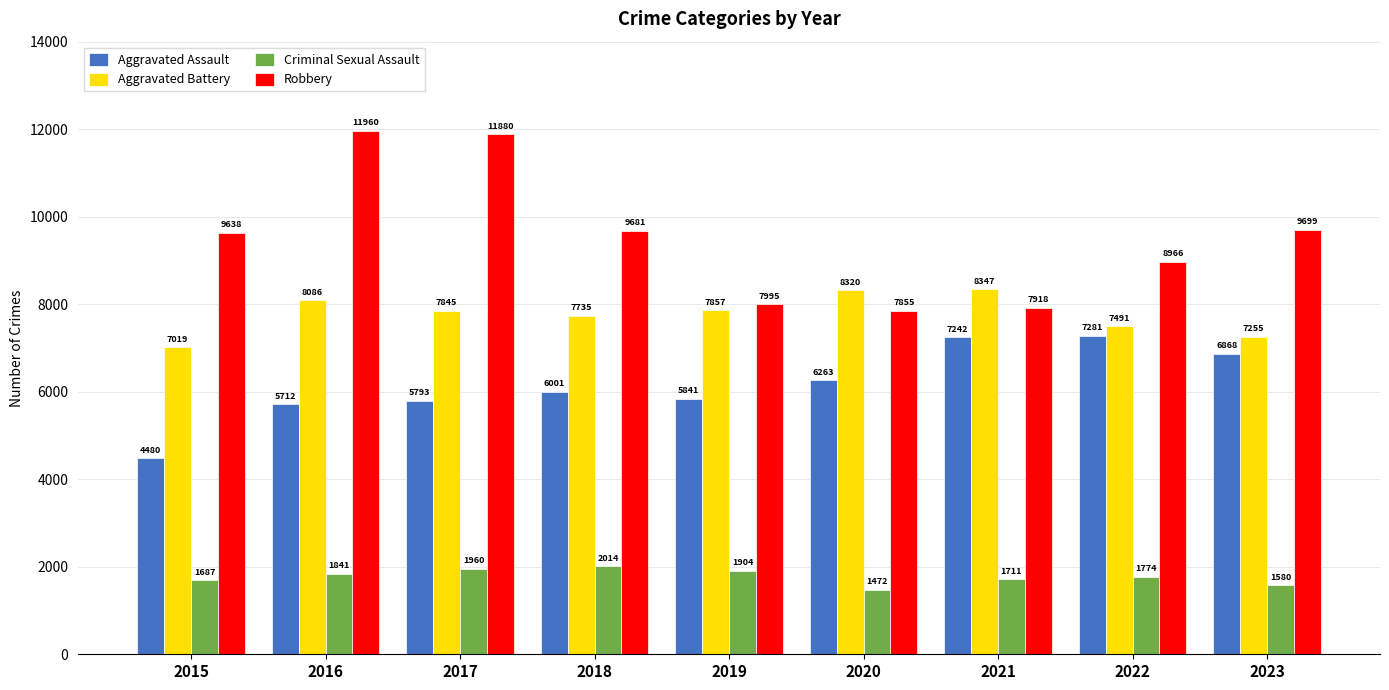

How many categories are shown in the chart?

9